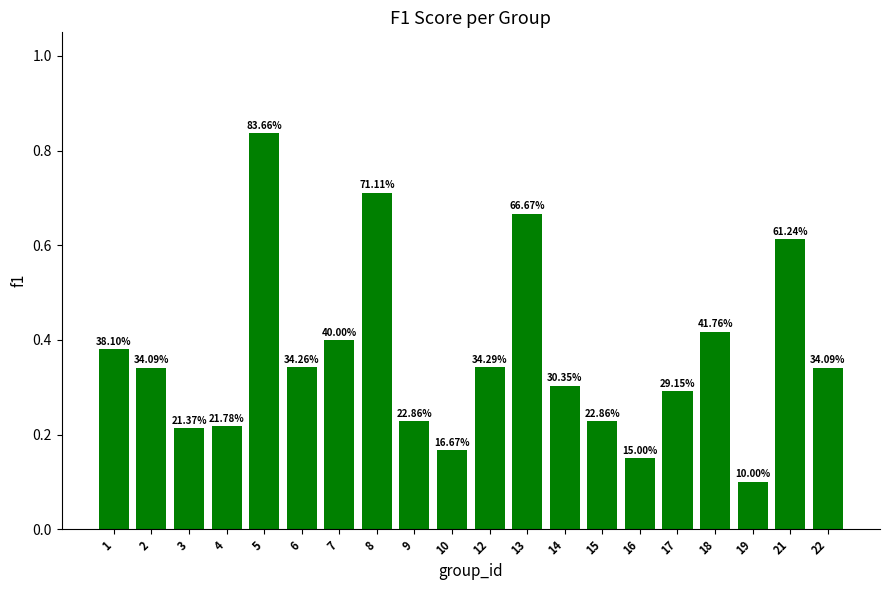

How many bars are there in total?

20